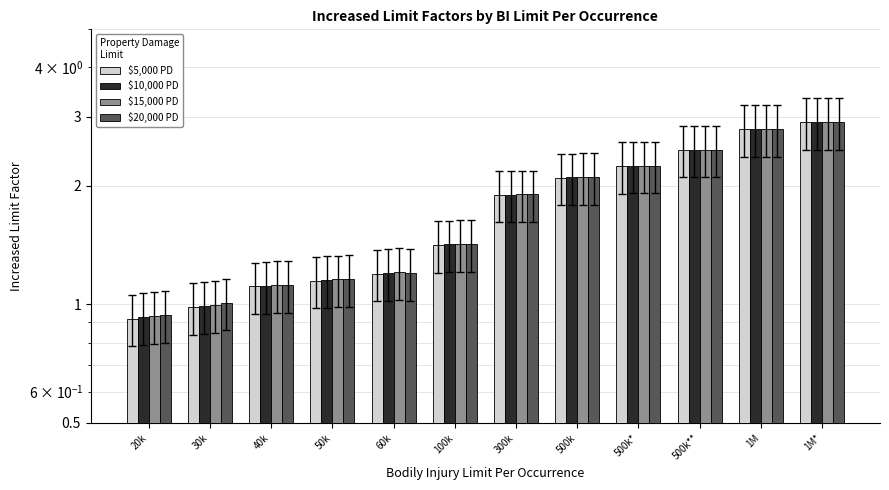

What position from the right is 100k?

7